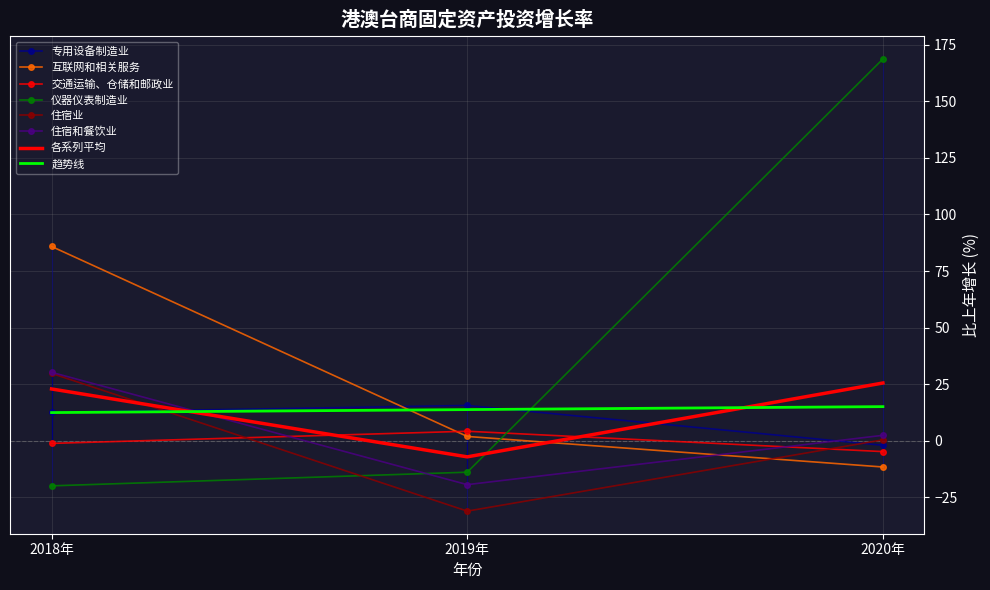

Which series has the largest total across all categories?

仪器仪表制造业